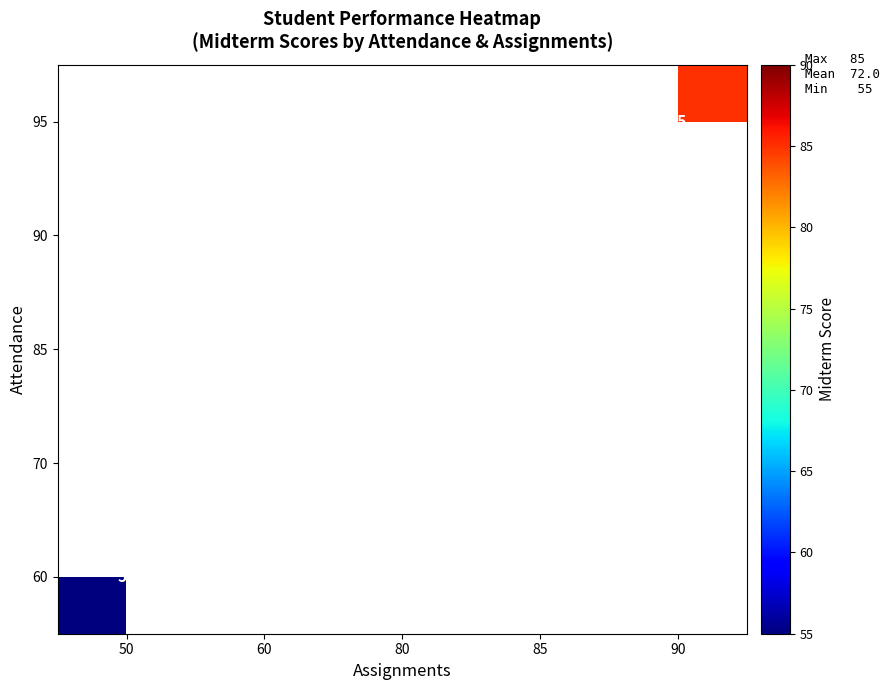

Which category has the lowest value across all series?

50